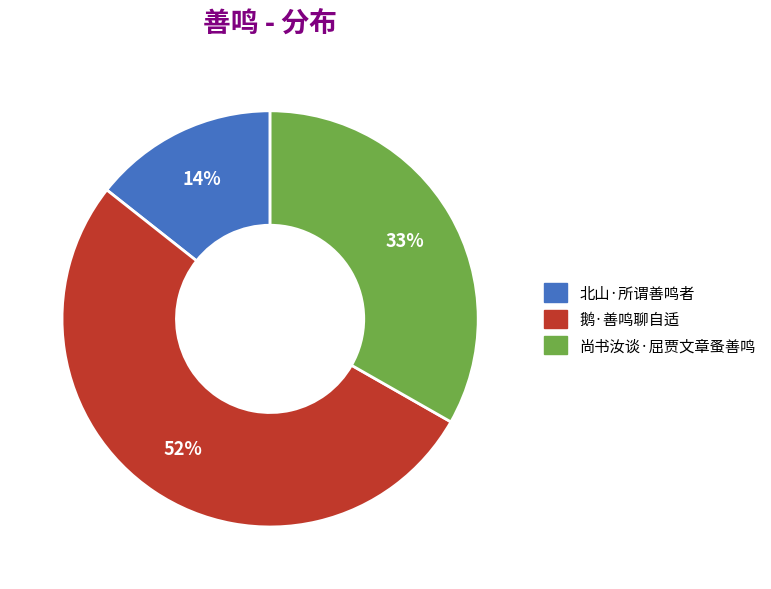

Does any single category account for the majority?

Yes